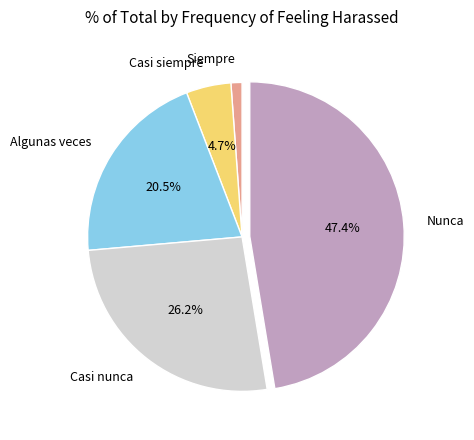

Which category has the smallest portion of the pie?

Siempre